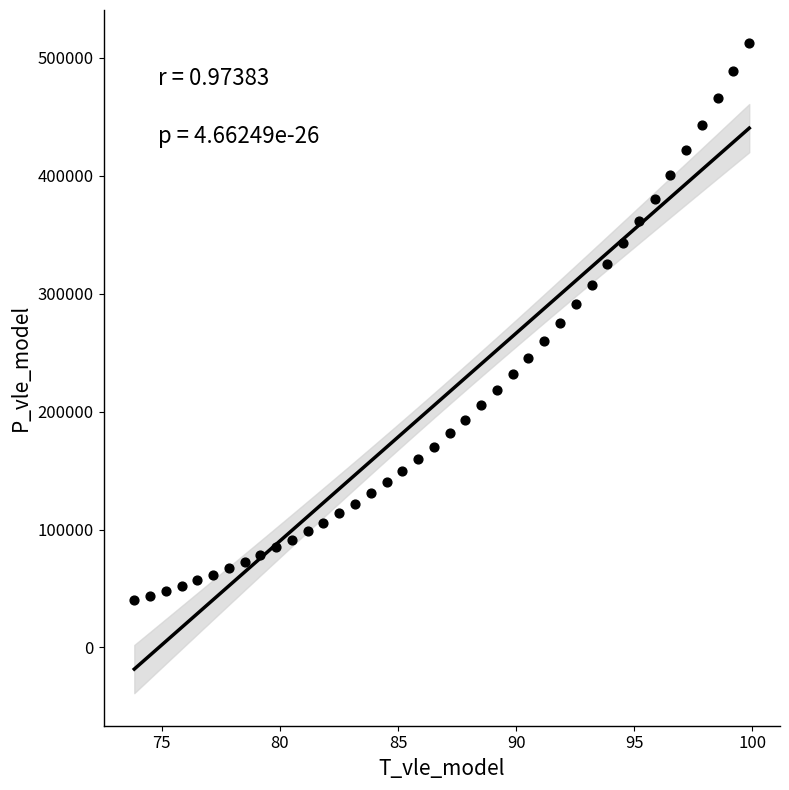

What is the range of X values (max minus min)?

26.0